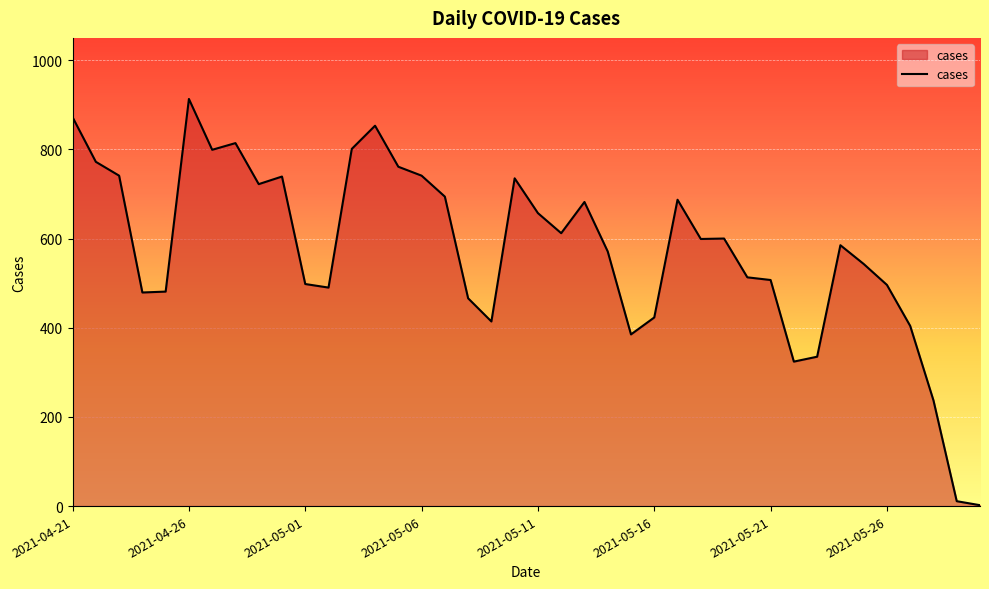

What is the difference between the maximum and minimum values?

911